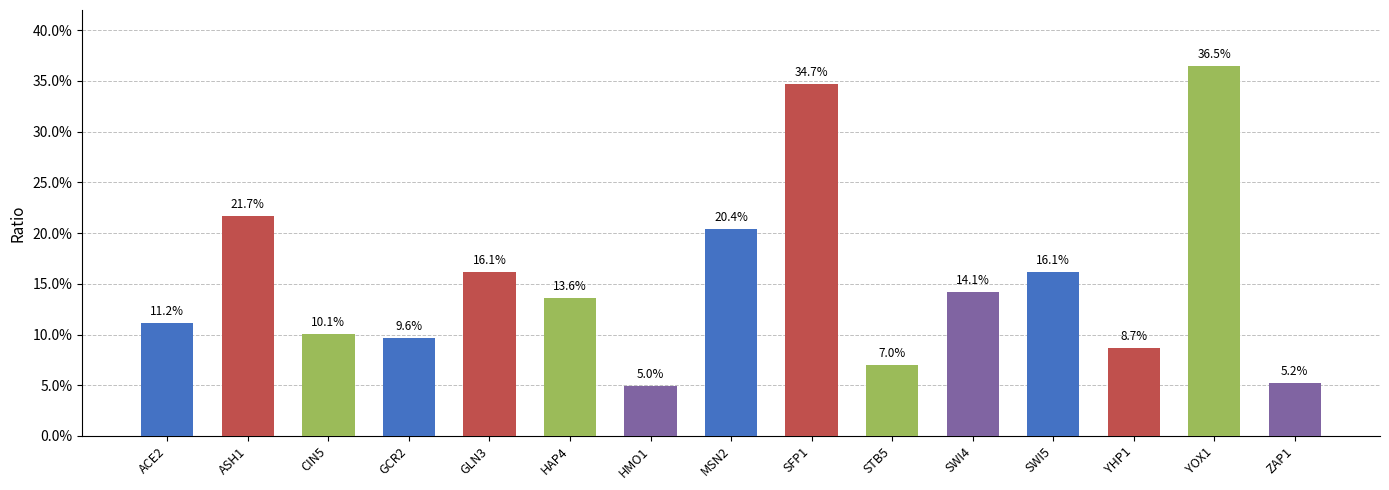

Reading left to right, extract all data points from this chart.

ACE2=0.1	ASH1=0.2	CIN5=0.1	GCR2=0.1	GLN3=0.2	HAP4=0.1	HMO1=0.0	MSN2=0.2	SFP1=0.3	STB5=0.1	SWI4=0.1	SWI5=0.2	YHP1=0.1	YOX1=0.4	ZAP1=0.1